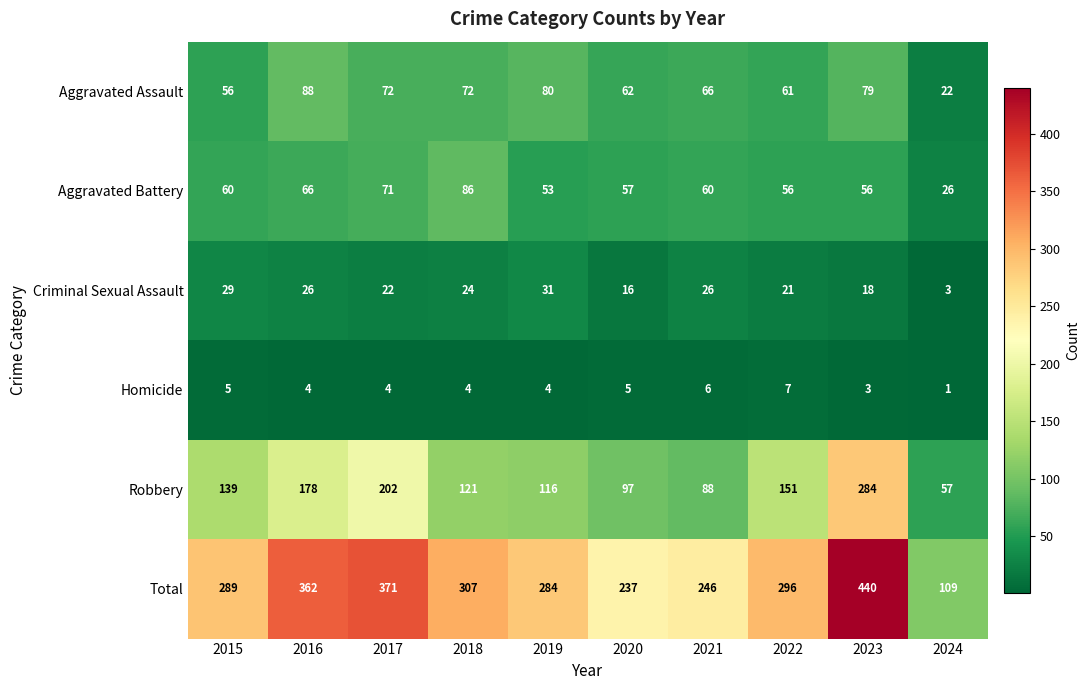

How many series are shown in this chart?

6